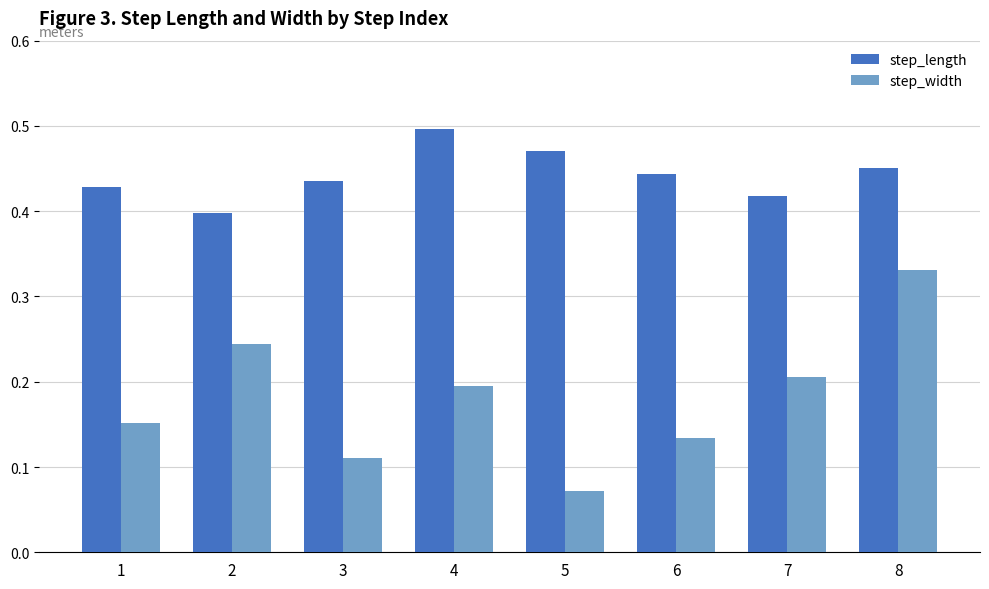

At which category is the sum across all series the highest?

8